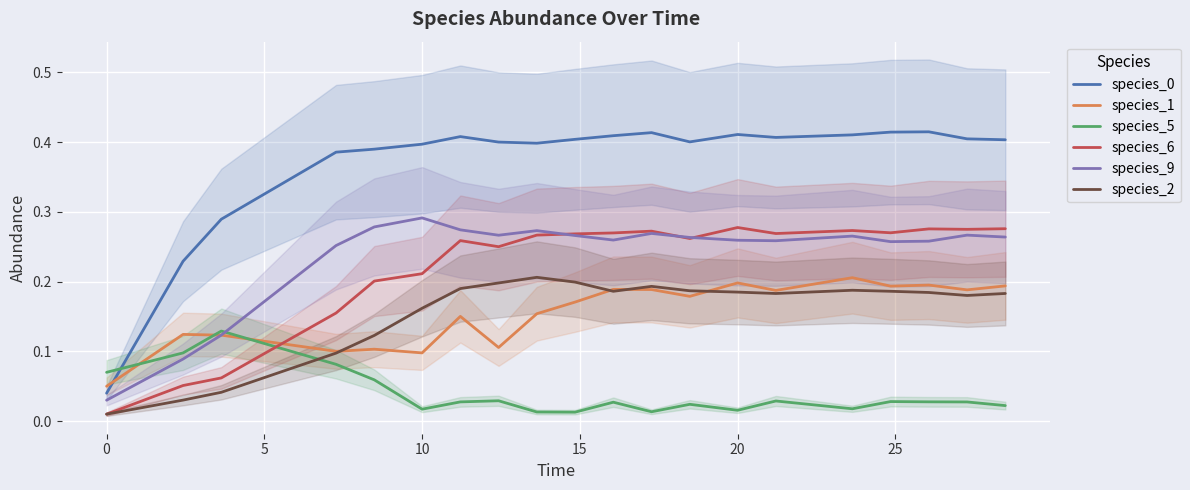

What is the difference between the second highest and second lowest values in the species_2 series?

0.2